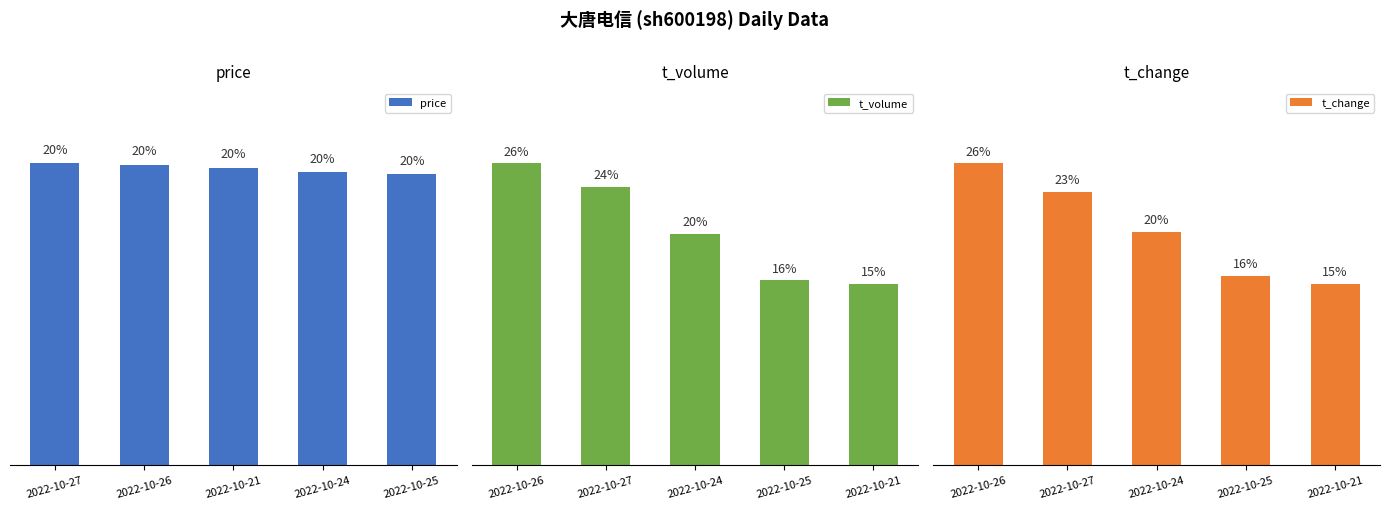

Where does the price series first go above 20?

2022-10-27